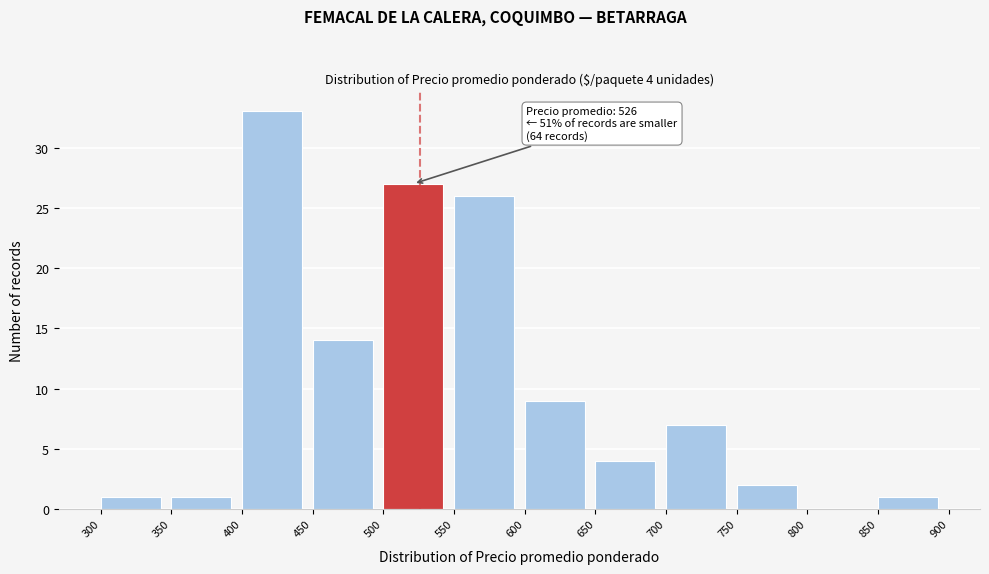

Over which range of the x-axis is the bar tallest?

400 to 450